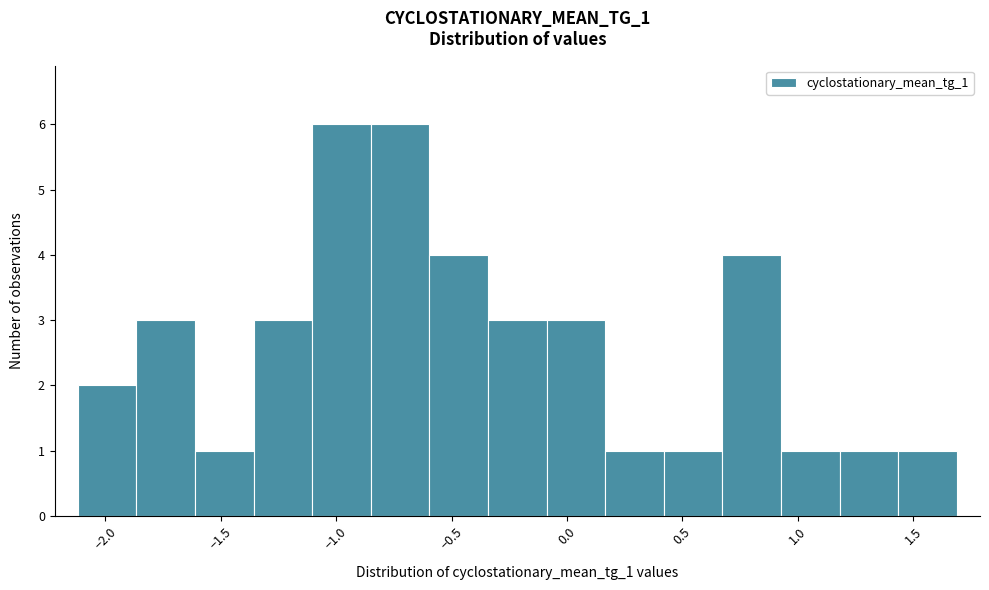

Reading left to right, list every bar in this chart as the range it spans on the x-axis followed by its height. Neither the bar edges nor the heights are printed on the chart, so give them approximately, as read against the axes.

-2.10 to -1.85: 2
-1.85 to -1.60: 3
-1.60 to -1.35: 1
-1.35 to -1.10: 3
-1.10 to -0.85: 6
-0.85 to -0.60: 6
-0.60 to -0.35: 4
-0.35 to -0.10: 3
-0.10 to 0.15: 3
0.15 to 0.40: 1
0.40 to 0.65: 1
0.65 to 0.95: 4
0.95 to 1.20: 1
1.20 to 1.45: 1
1.45 to 1.70: 1